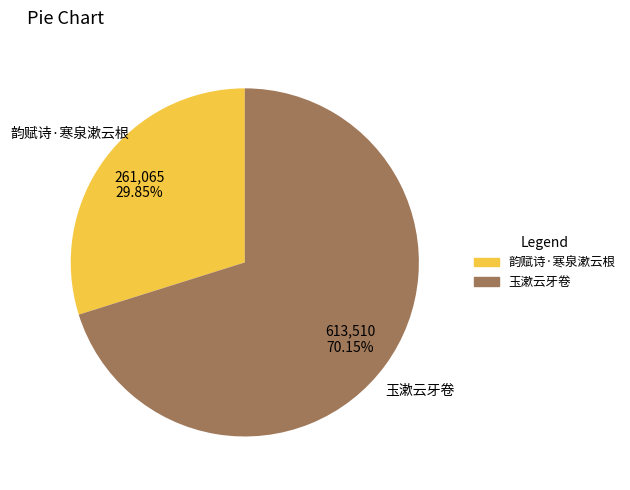

How many segments does this pie chart have?

2